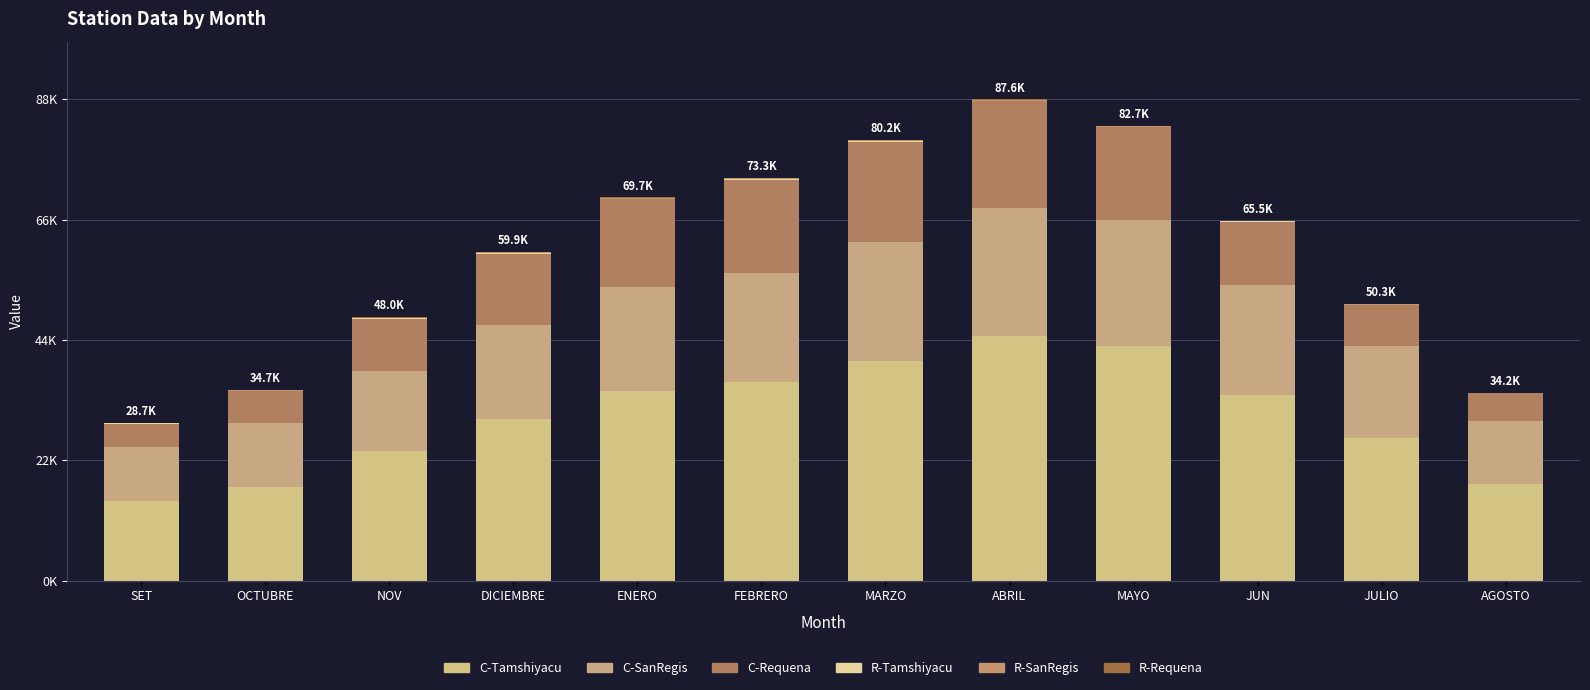

True or false: C-Tamshiyacu has a value of 42737.3 at MAYO.

True